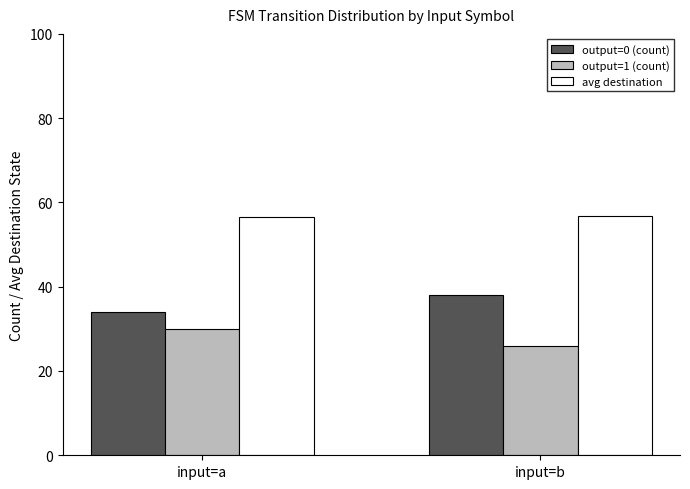

Are the bars horizontal?

No